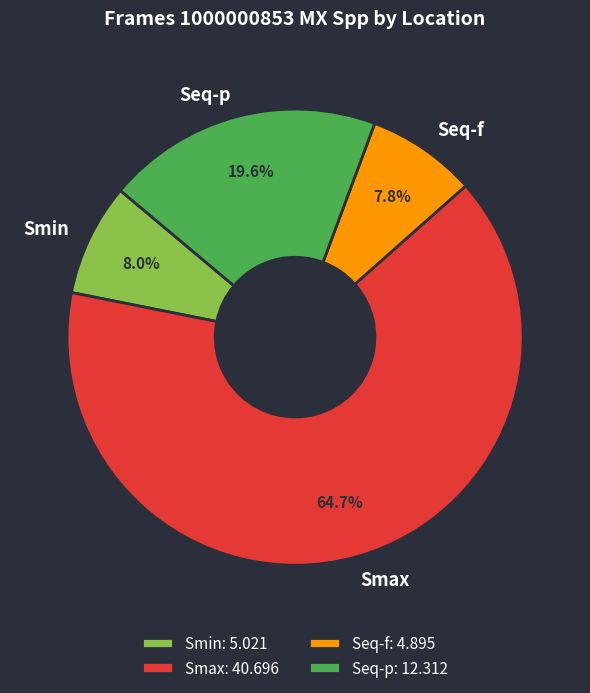

What is the largest slice in the pie chart?

Smax